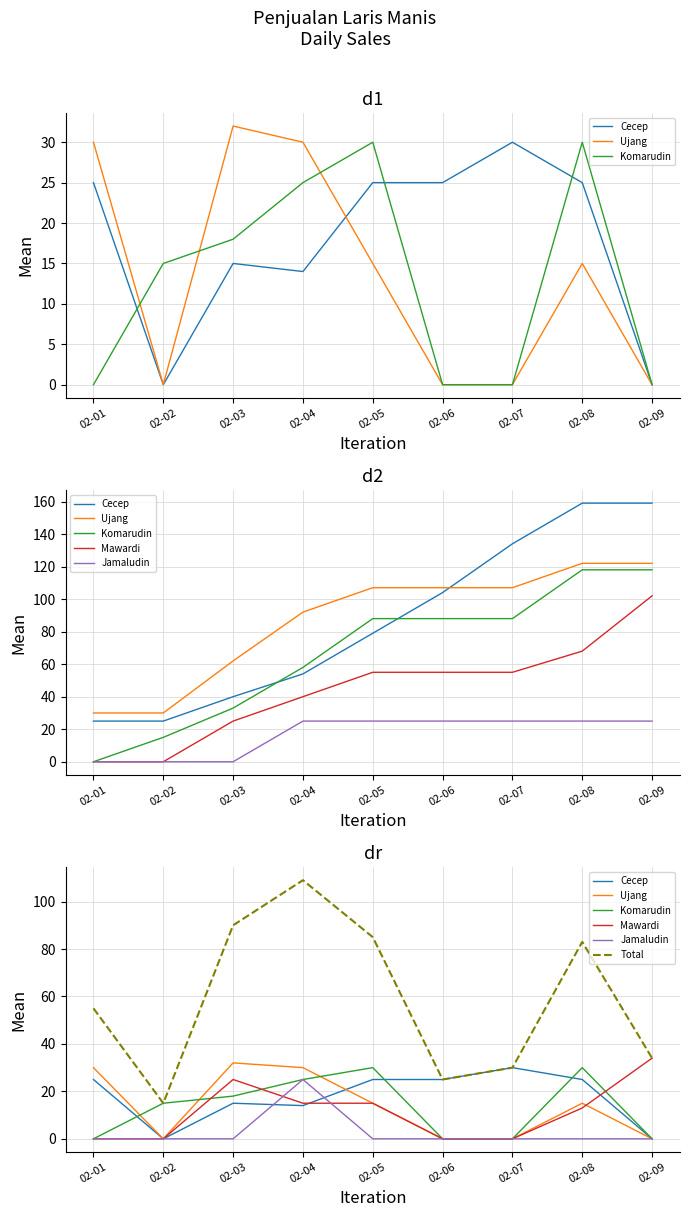

Reading left to right, what are all the values shown in this chart?

Cecep: 25	0	15	14	25	25	30	25	0
Ujang: 30	0	32	30	15	0	0	15	0
Komarudin: 0	15	18	25	30	0	0	30	0
Mawardi: 0	0	25	15	15	0	0	13	34
Jamaludin: 0	0	0	25	0	0	0	0	0
Total: 55	15	90	109	85	25	30	83	34